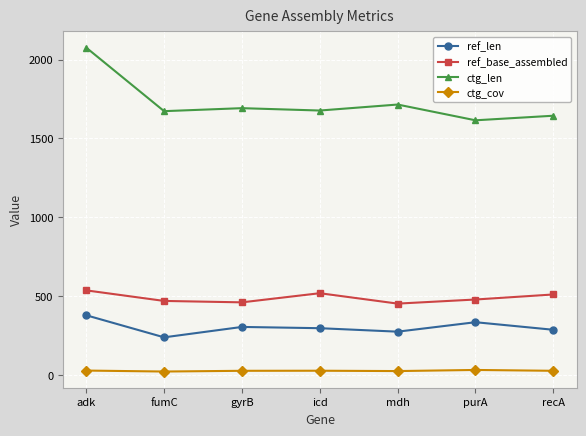

What is the maximum value for ctg_cov?

31.1